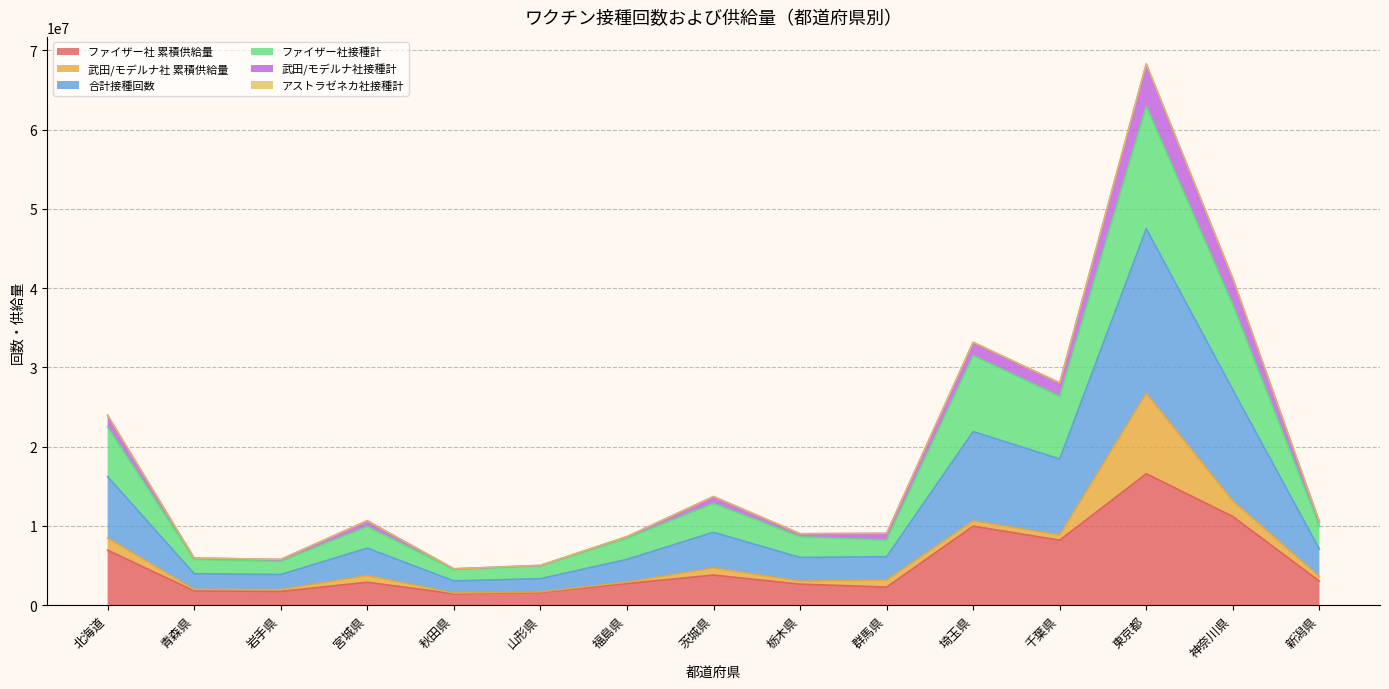

The 合計接種回数 series shows 4534222 at 茨城県. True or false?

False